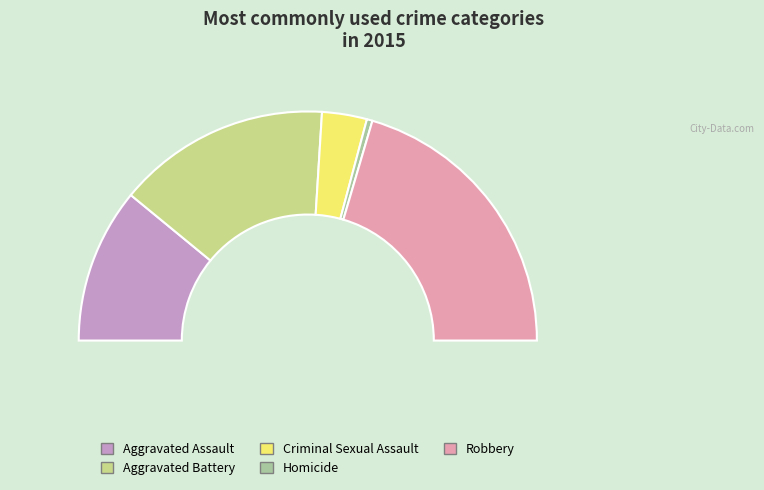

Does Aggravated Battery represent more than half of the total?

No